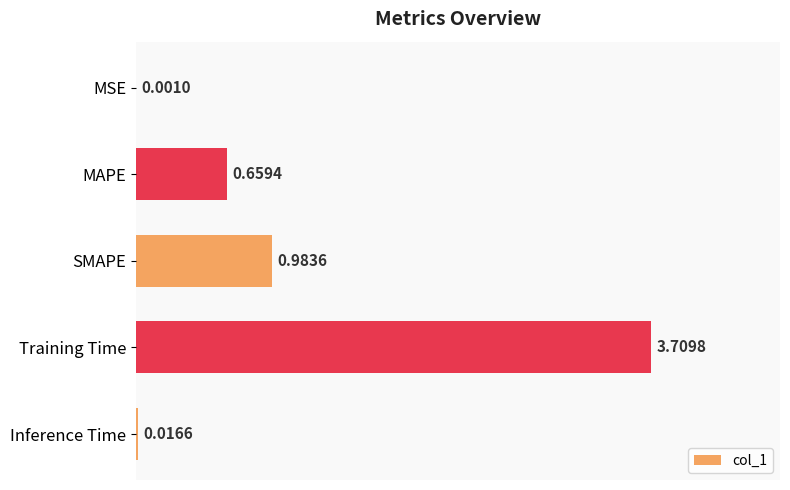

What is the sum of all values?

5.4